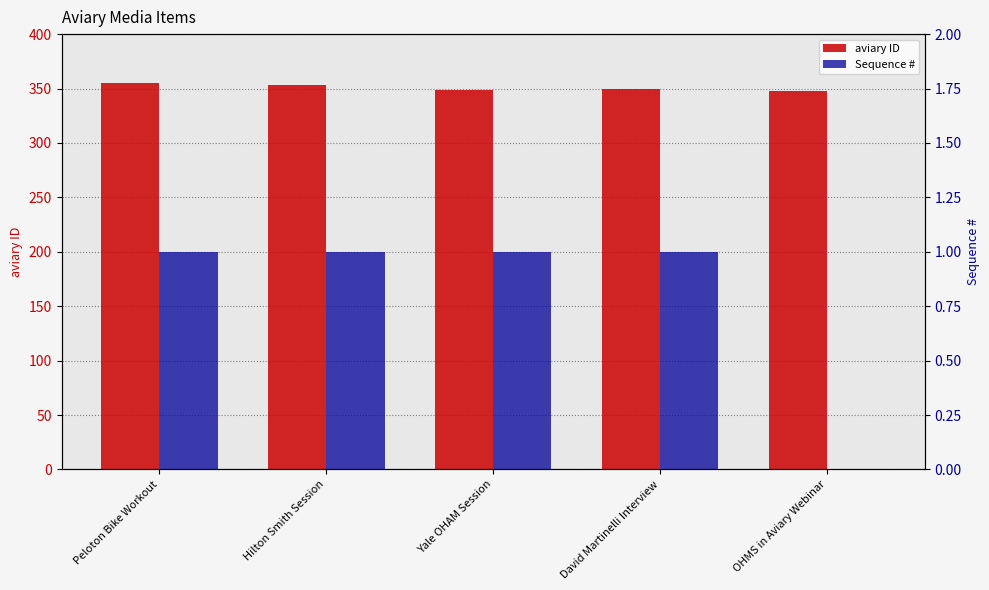

How many bars are there in each group?

2